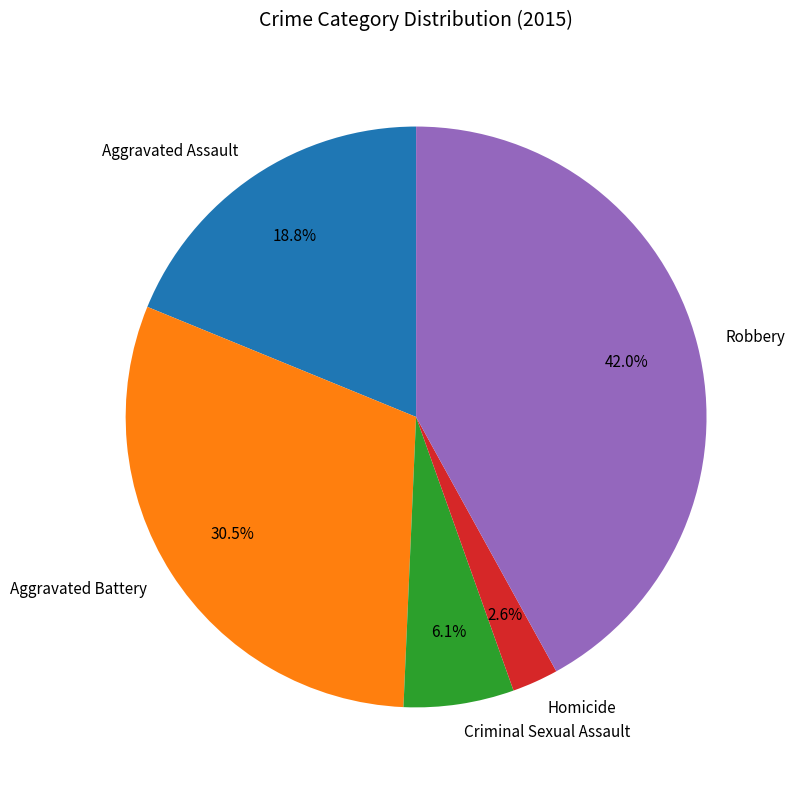

Combined, what portion of the pie is Aggravated Battery and Criminal Sexual Assault?

36.6%